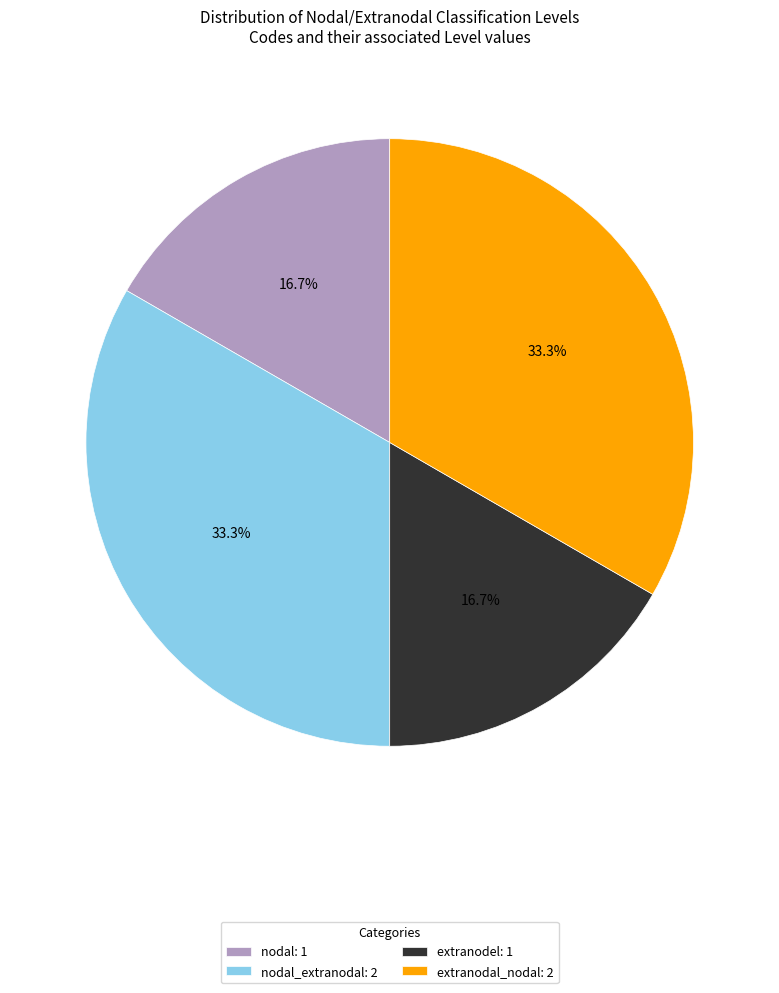

How many slices are in this pie chart?

4